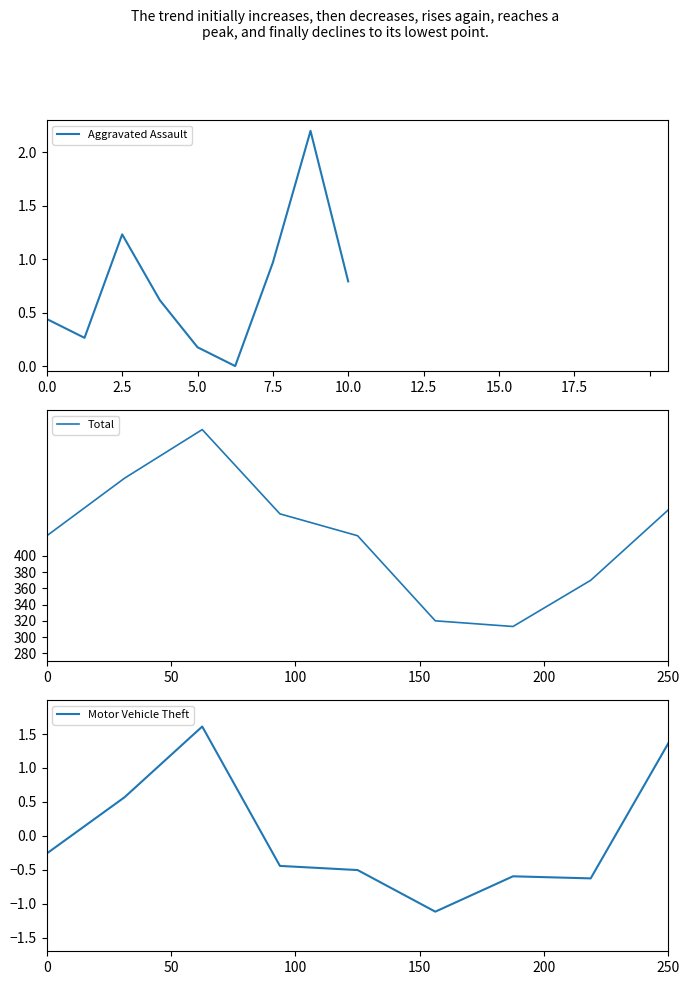

True or false: Total and Motor Vehicle Theft cross at least once.

False